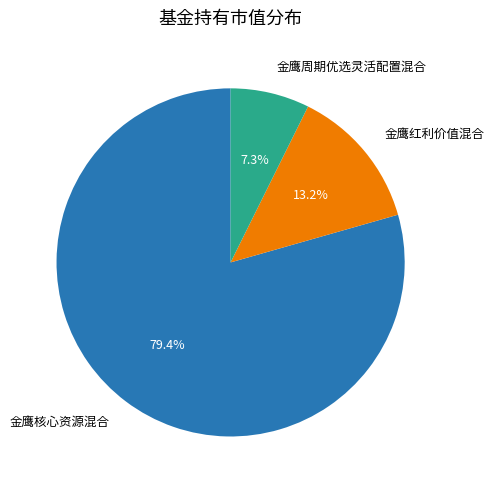

Combined, what portion of the pie is 金鹰核心资源混合 and 金鹰红利价值混合?

92.7%